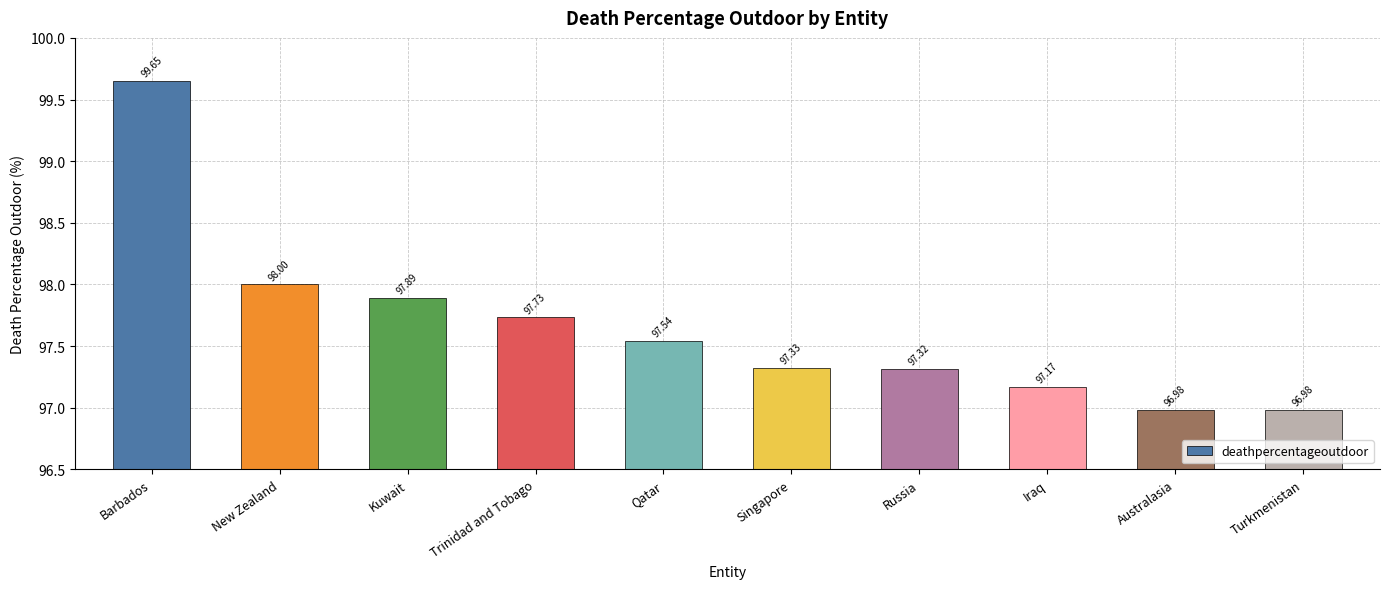

How many bars are there in total?

10